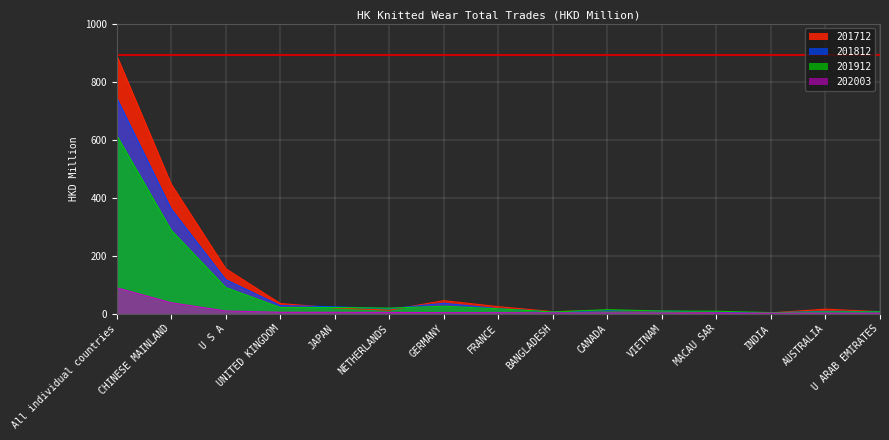

Where does the 202003 series first go above 2?

All individual countries